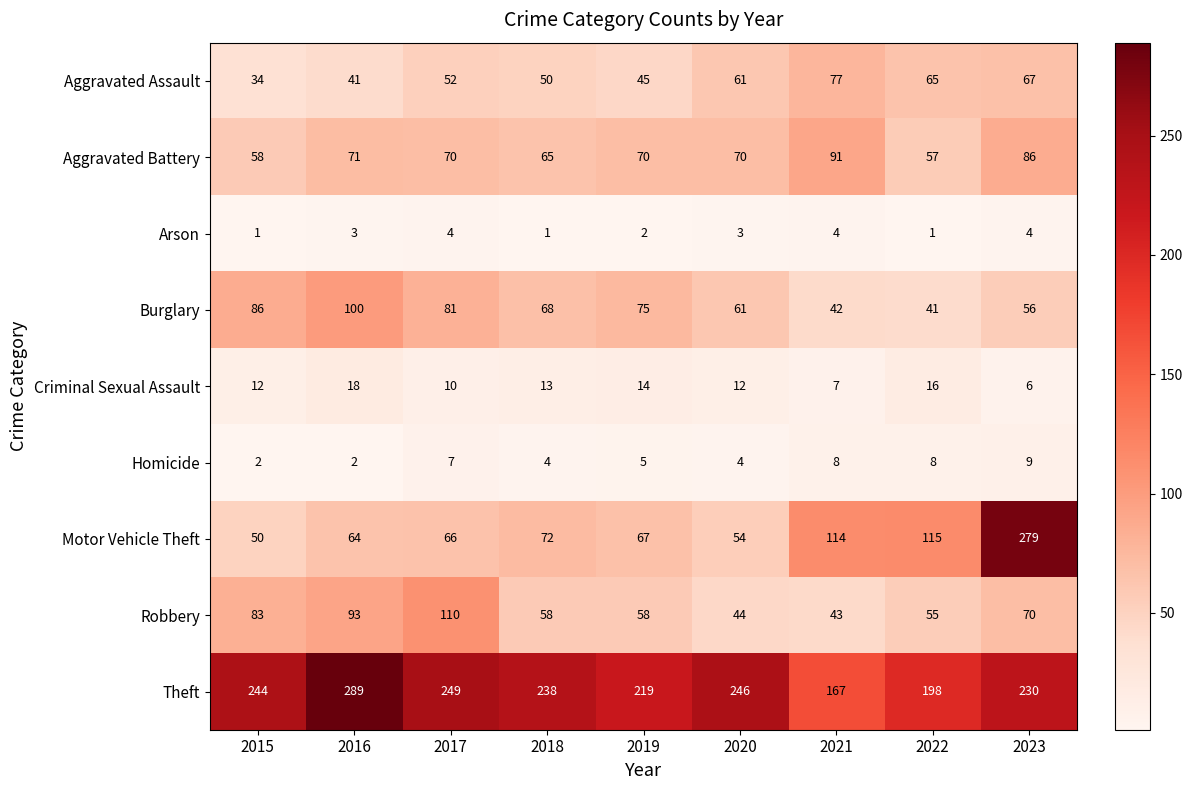

What is the difference between the highest and lowest values at 2023?

275